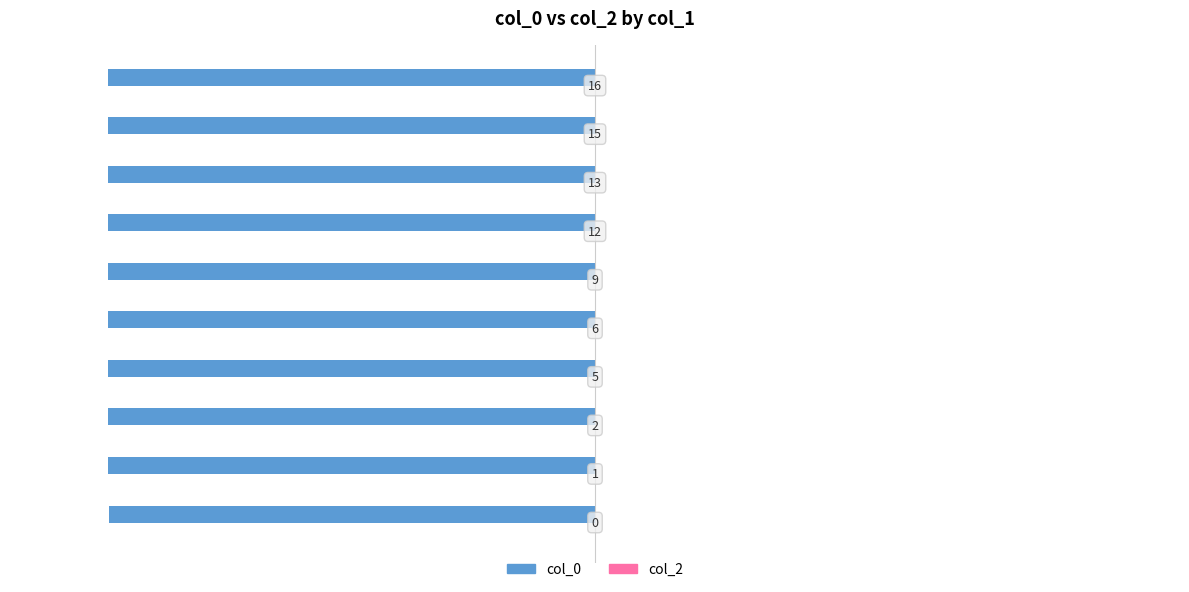

What is the maximum value shown in the chart?

0.3